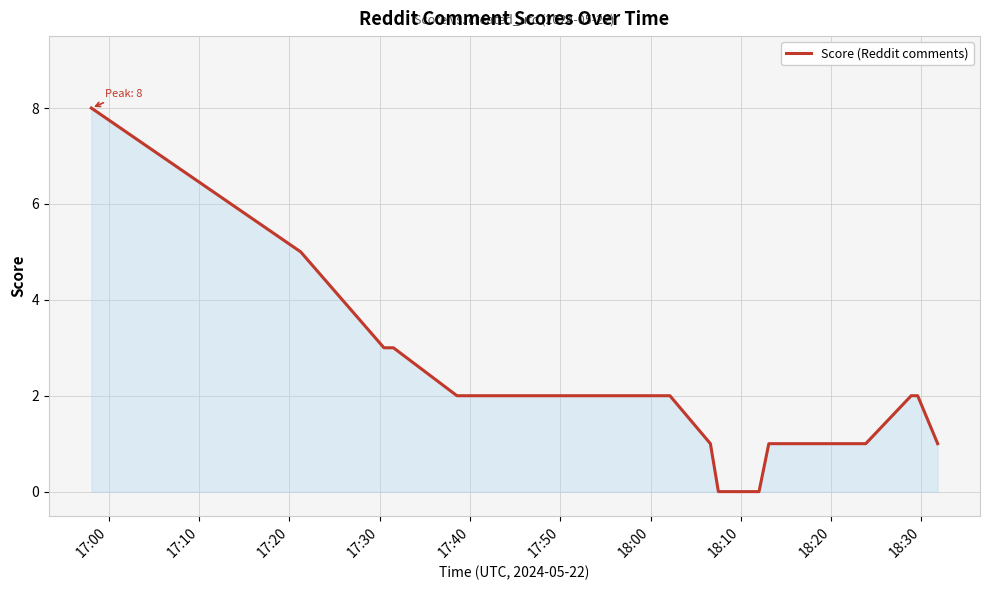

What is the maximum value shown in the chart?

8